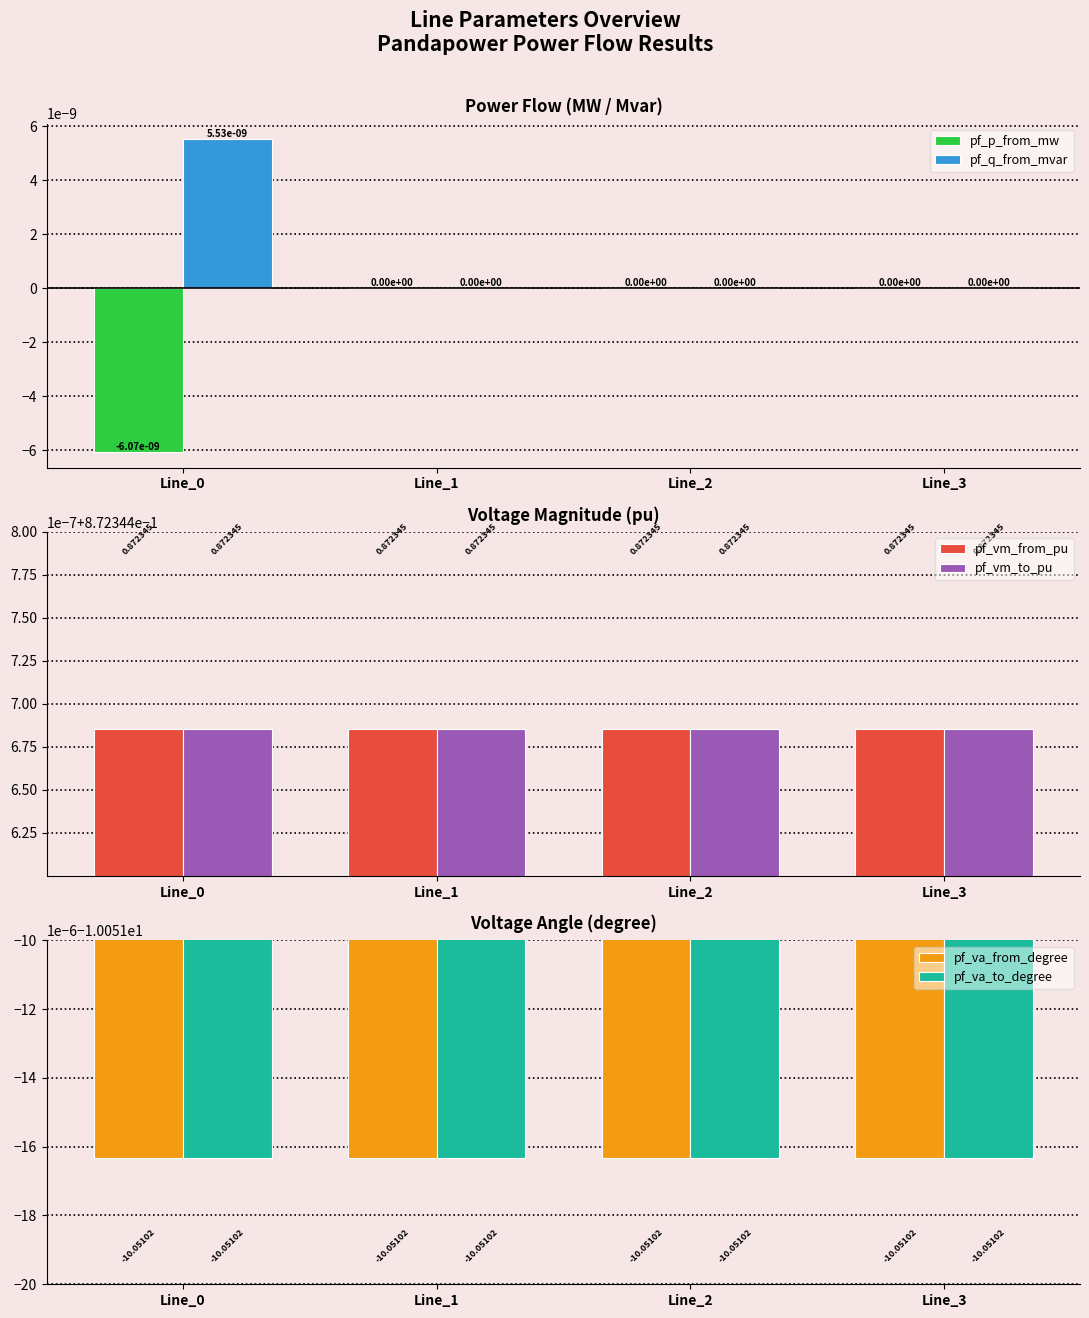

Reading left to right, list all the values displayed in this chart.

pf_p_from_mw: Line_0=-0.0	Line_1=0.0	Line_2=0.0	Line_3=0.0
pf_q_from_mvar: Line_0=0.0	Line_1=0.0	Line_2=0.0	Line_3=0.0
pf_vm_from_pu: Line_0=0.9	Line_1=0.9	Line_2=0.9	Line_3=0.9
pf_vm_to_pu: Line_0=0.9	Line_1=0.9	Line_2=0.9	Line_3=0.9
pf_va_from_degree: Line_0=-10.1	Line_1=-10.1	Line_2=-10.1	Line_3=-10.1
pf_va_to_degree: Line_0=-10.1	Line_1=-10.1	Line_2=-10.1	Line_3=-10.1